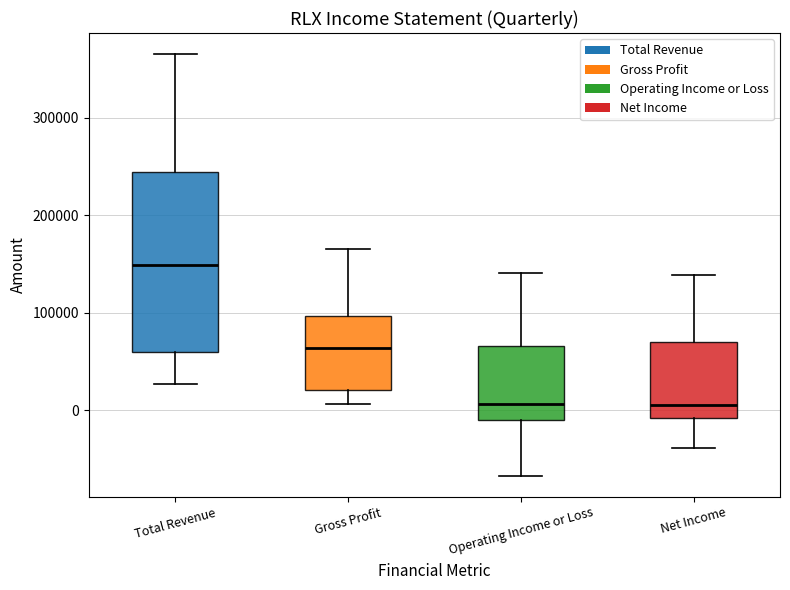

Which box's median line is the highest?

Total Revenue